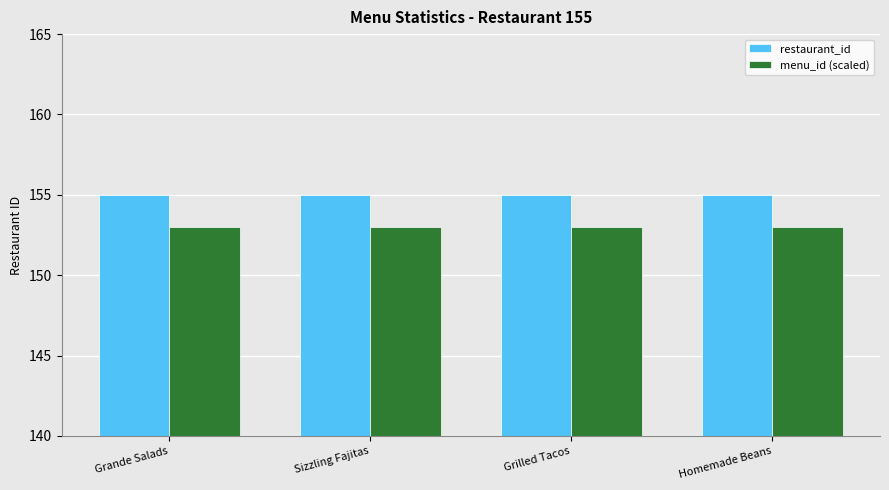

What is the maximum value for menu_id (scaled)?

153